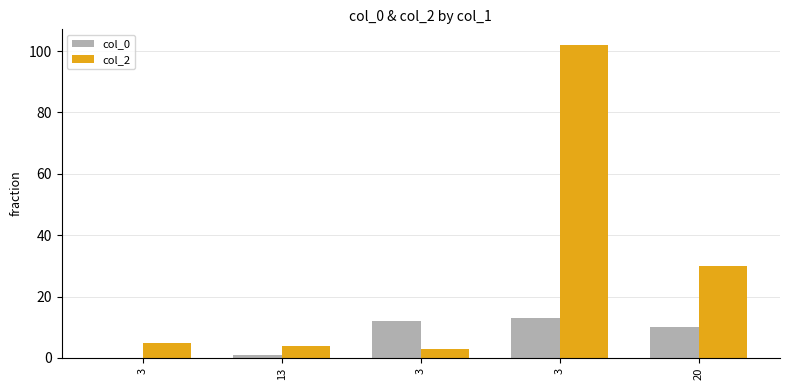

How many groups of bars are there?

5